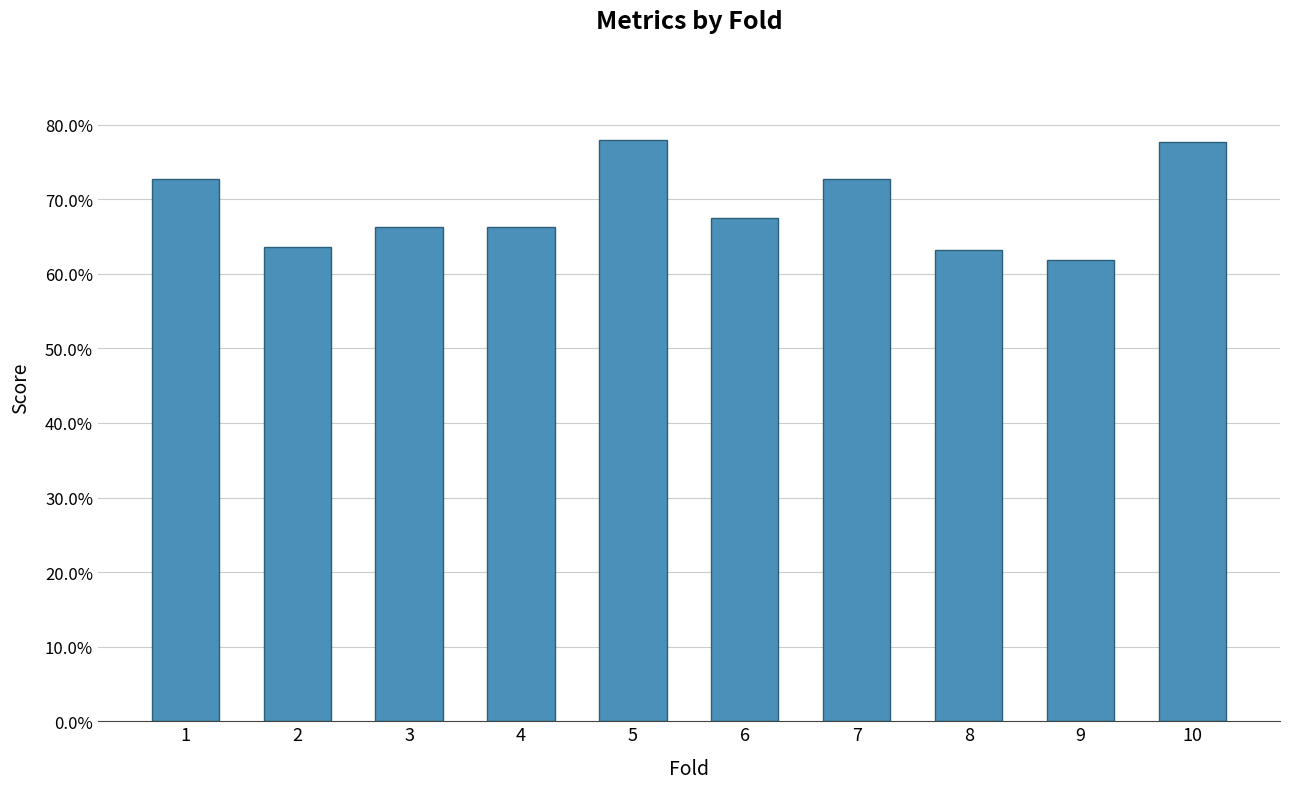

Does the chart contain any negative values?

No